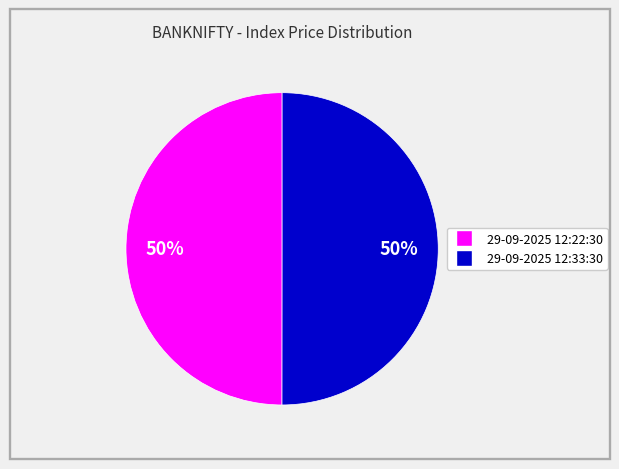

What percentage is the 29-09-2025 12:22:30 slice, to the nearest percent?

50%